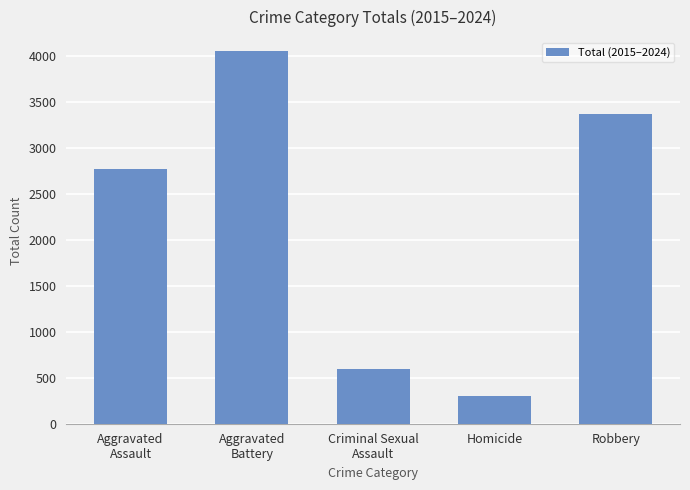

At which category does the chart reach its peak across all series?

Aggravated
Battery